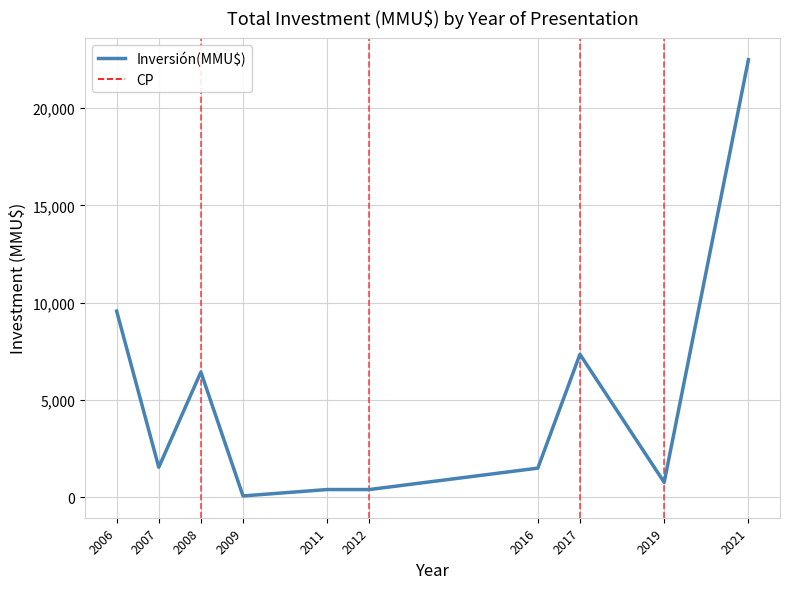

True or false: the data shows 9105 at 2008.

False